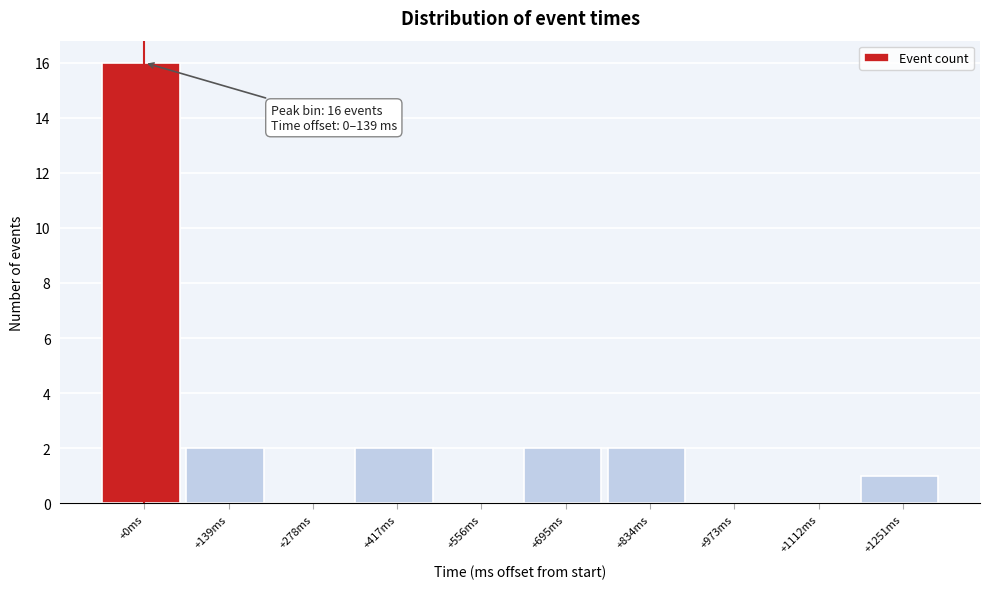

Reading left to right, list all the values displayed in this chart.

+0ms=16	+139ms=2	+278ms=0	+417ms=2	+556ms=0	+695ms=2	+834ms=2	+973ms=0	+1112ms=0	+1251ms=1